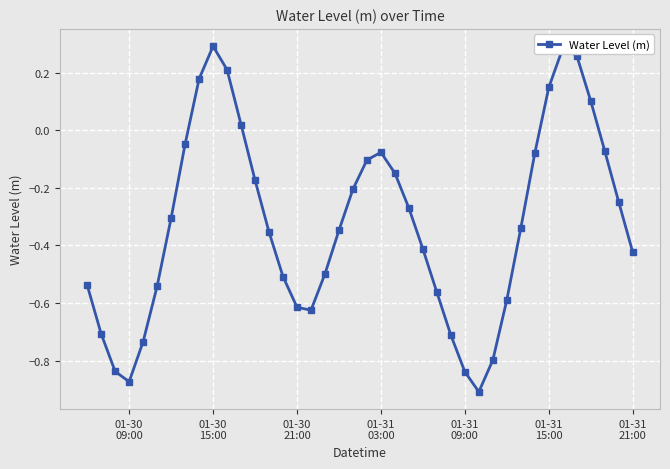

How many interior local peaks (higher than both neighbors) does the data have?

3